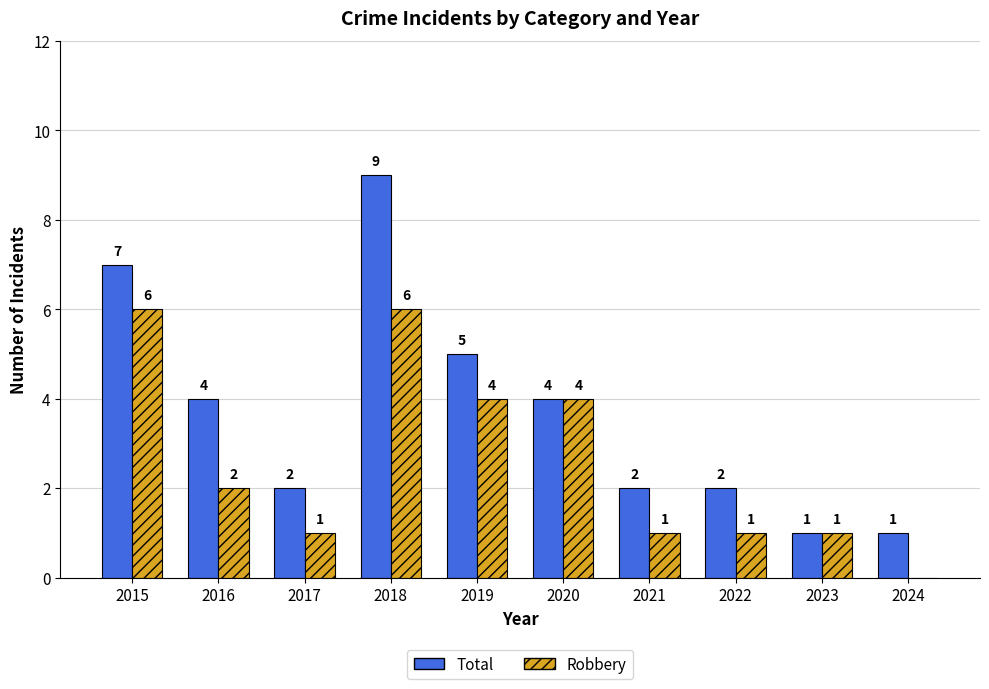

At which category is the sum across all series the highest?

2018